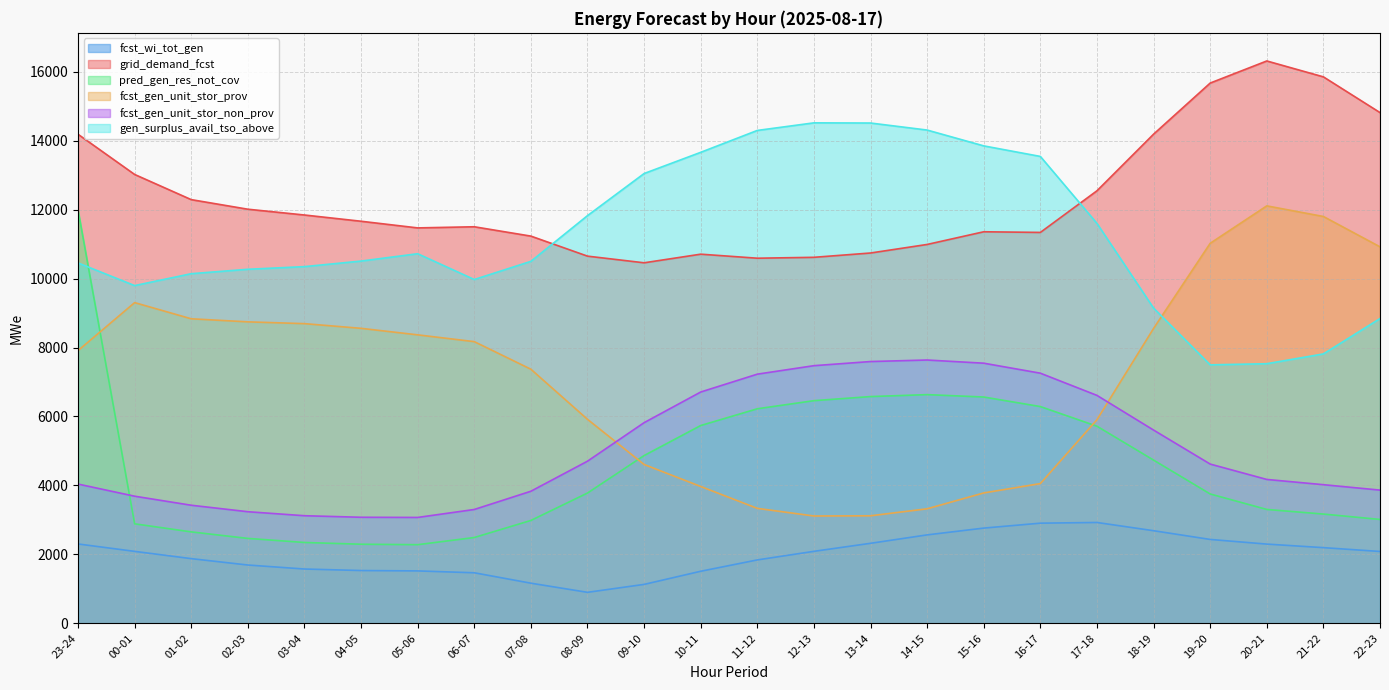

Count the number of categories in the chart.

24